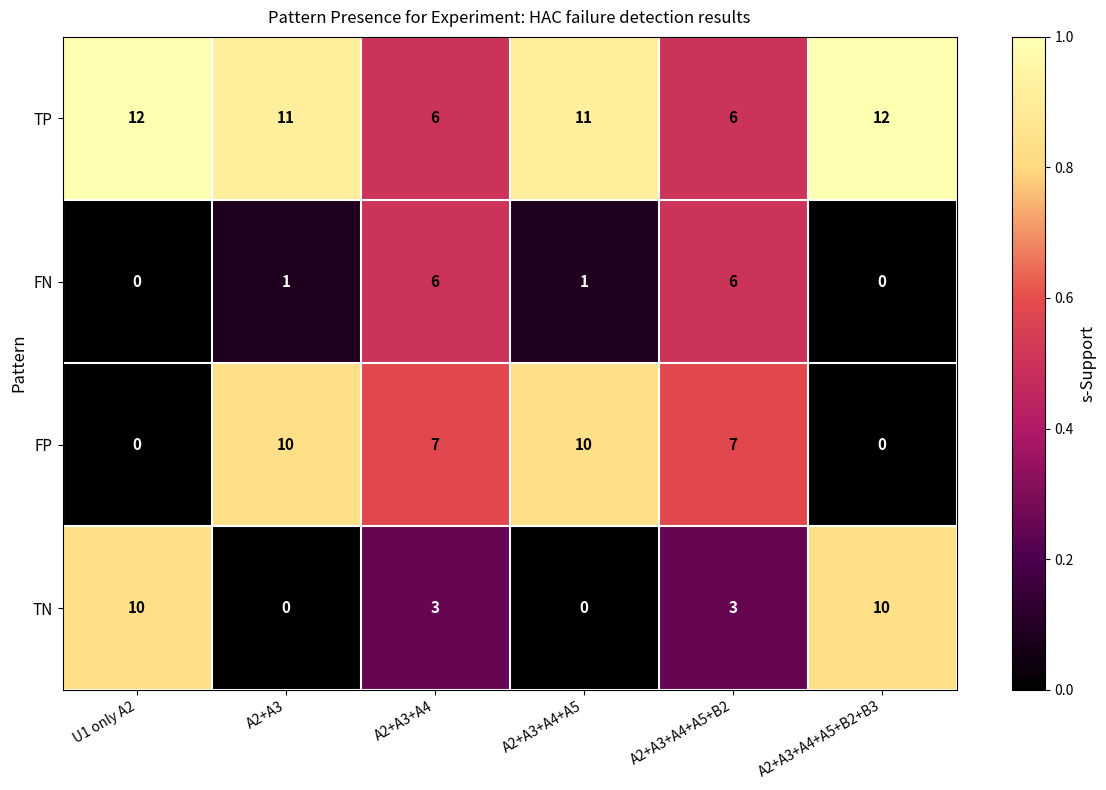

Is it true that FP equals 10 at A2+A3+A4+A5?

True